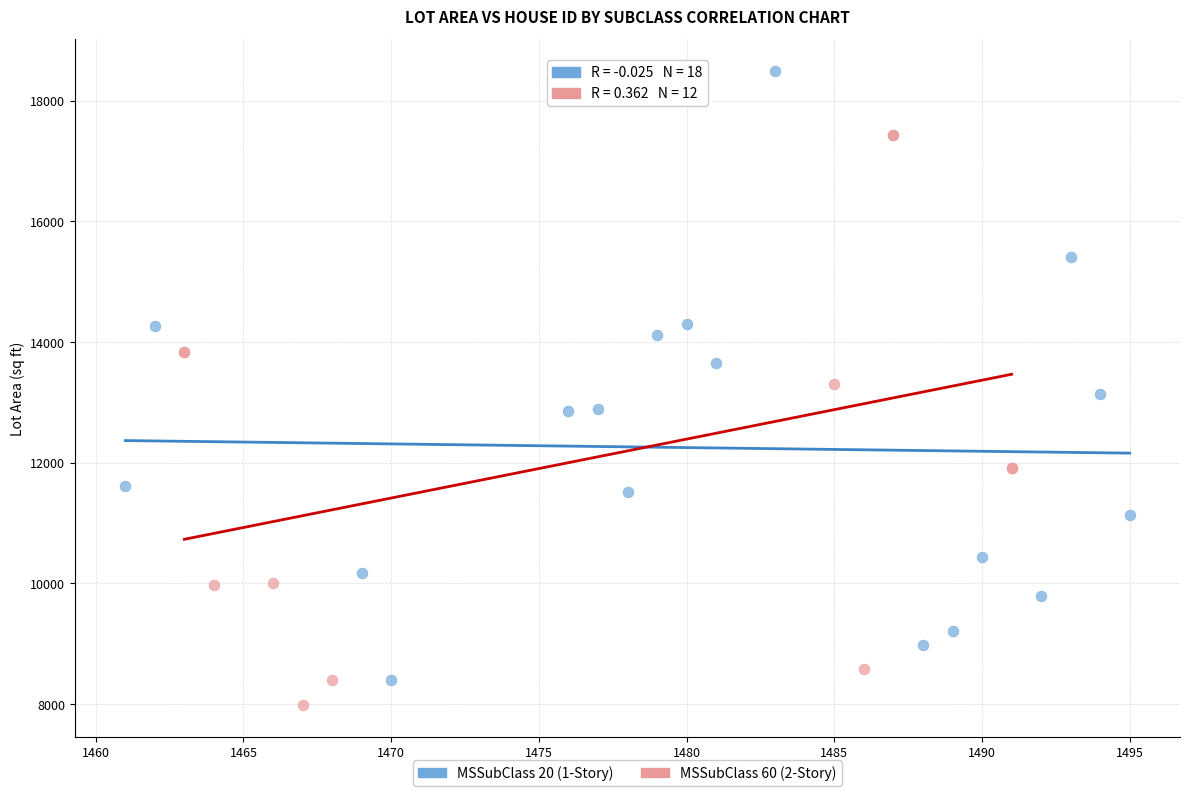

Which series reaches the maximum Y coordinate?

MSSubClass 20 (1-Story)